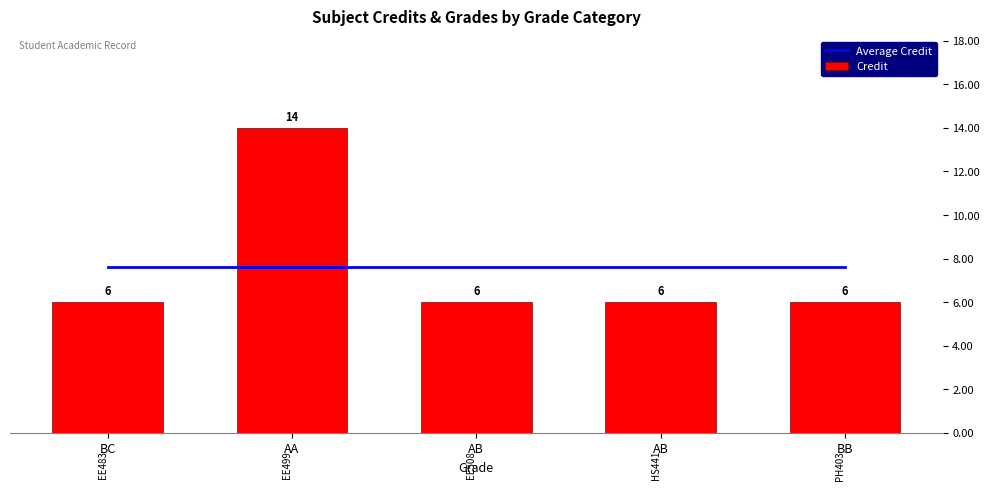

Reading left to right, extract all data points from this chart.

Average Credit: BC=7.6	AA=7.6	AB=7.6	AB=7.6	BB=7.6
Credit: BC=6.0	AA=14.0	AB=6.0	AB=6.0	BB=6.0